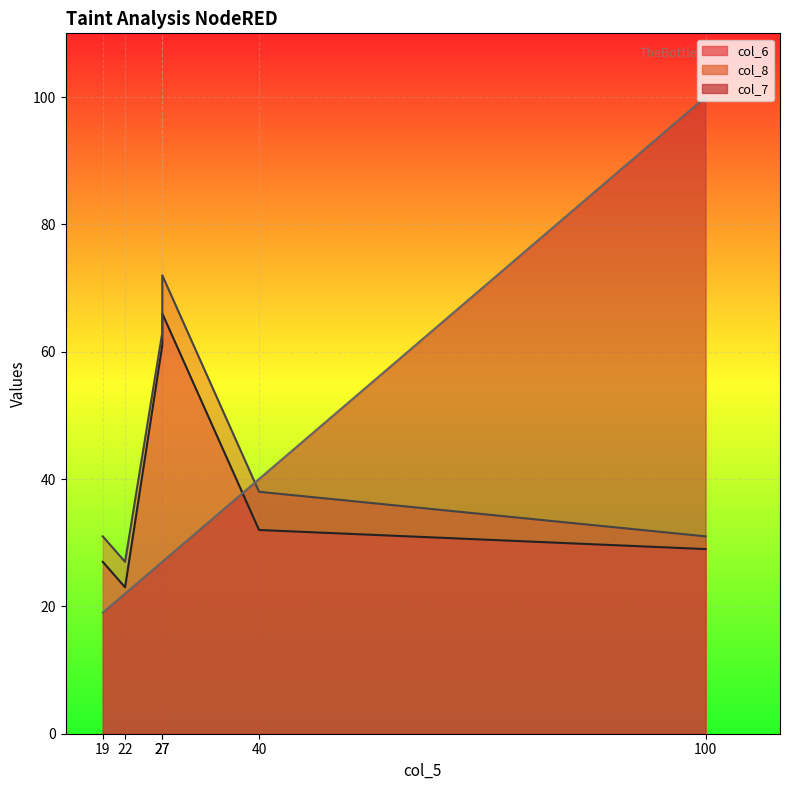

The value of col_7 at 27 is 15. True or false?

False